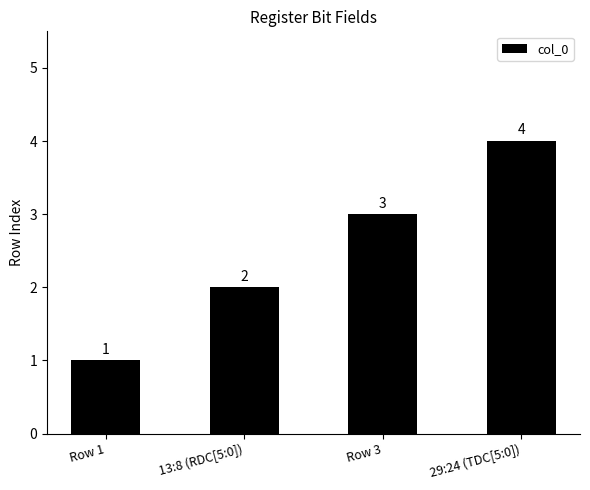

Reading left to right, extract all data points from this chart.

1	2	3	4